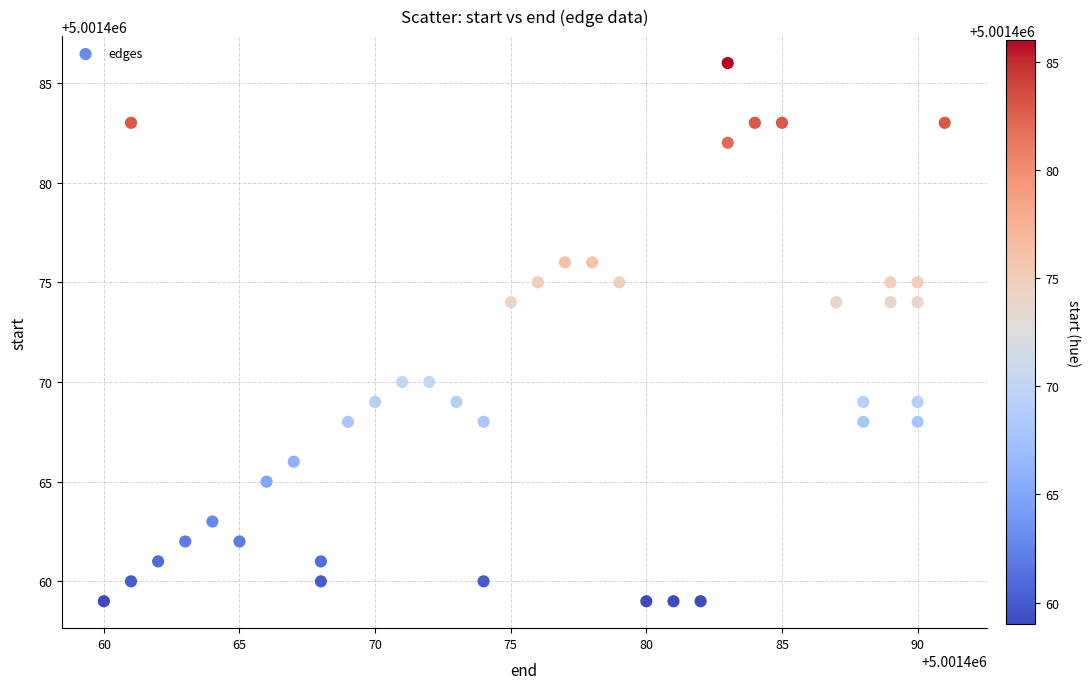

What is the range of Y values (max minus min)?

27